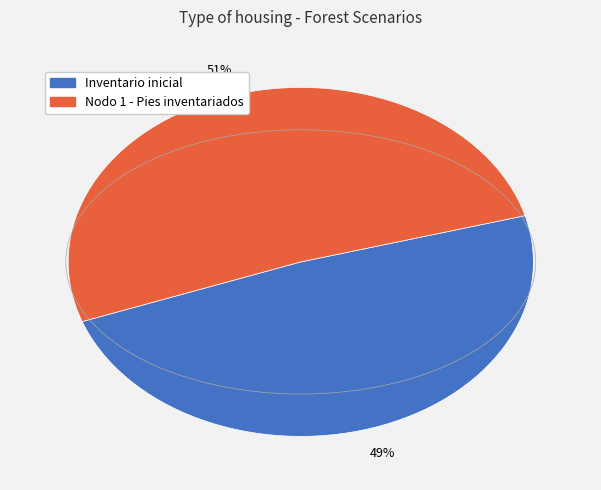

Which has a higher value, Inventario inicial or Nodo 1 - Pies inventariados?

Nodo 1 - Pies inventariados